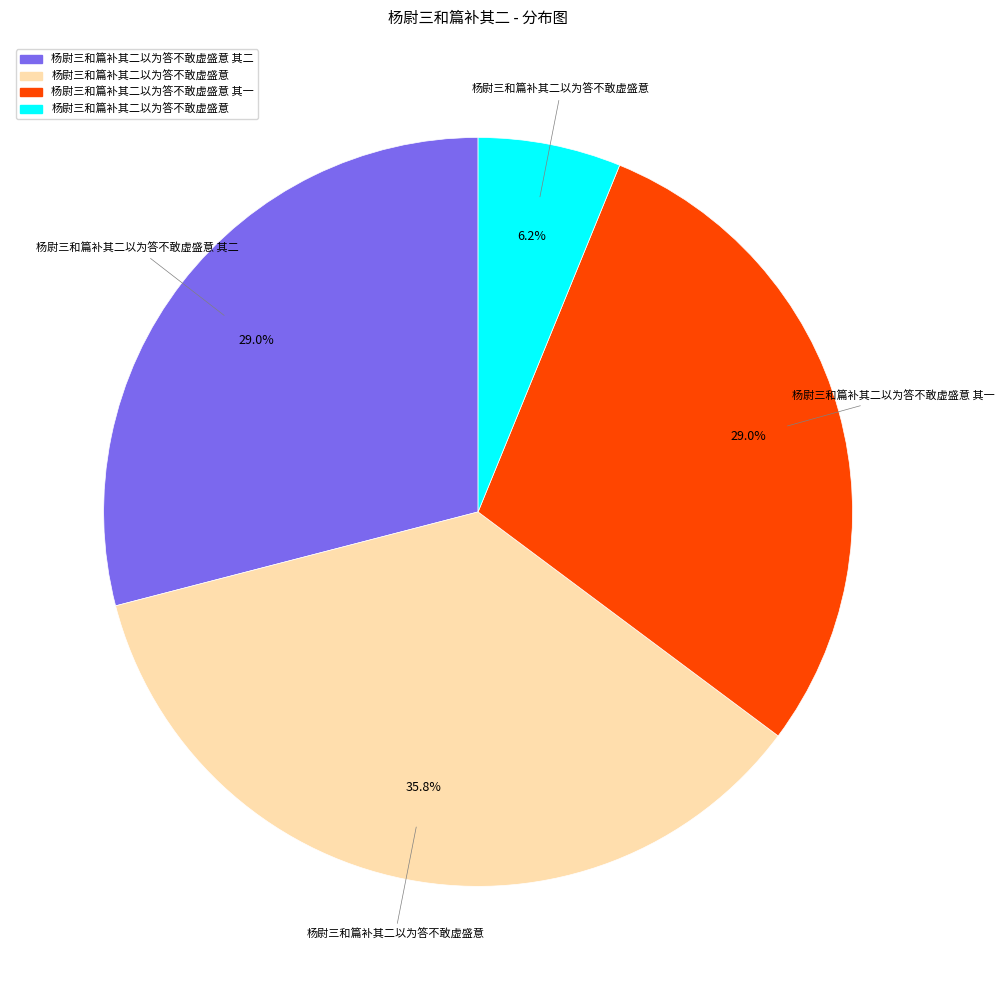

Is there any slice that represents more than half of the pie?

No